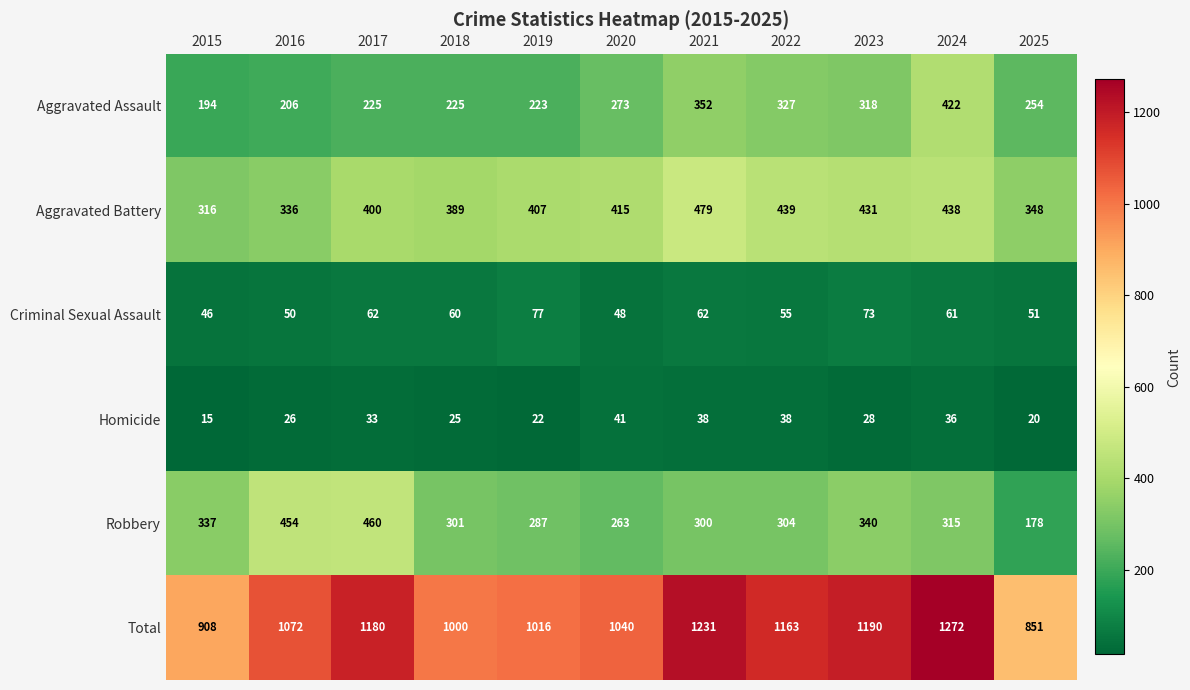

List the series in order of their peak value, highest first.

Total, Aggravated Battery, Robbery, Aggravated Assault, Criminal Sexual Assault, Homicide